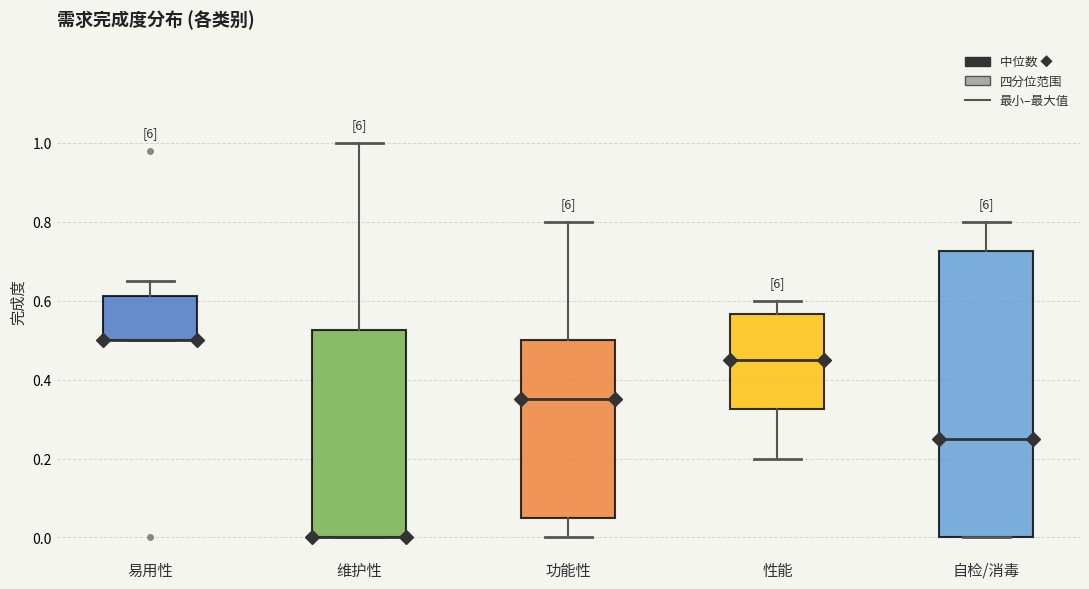

Reading left to right, transcribe this box plot: for each box, give where its median line is, the range the box spans, and where its two whiskers end, as read against the y-axis. The values are not printed on the chart, so give them approximately, as read against the axis.

易用性: median 0.50 (drawn on the box's lower edge), box 0.50 to 0.62, whiskers 0.50 to 0.66
维护性: median 0.00 (drawn on the box's lower edge), box 0.00 to 0.52, whiskers 0.00 to 1.00
功能性: median 0.36, box 0.06 to 0.50, whiskers 0.00 to 0.80
性能: median 0.46, box 0.32 to 0.56, whiskers 0.20 to 0.60
自检/消毒: median 0.26, box 0.00 to 0.72, whiskers 0.00 to 0.80